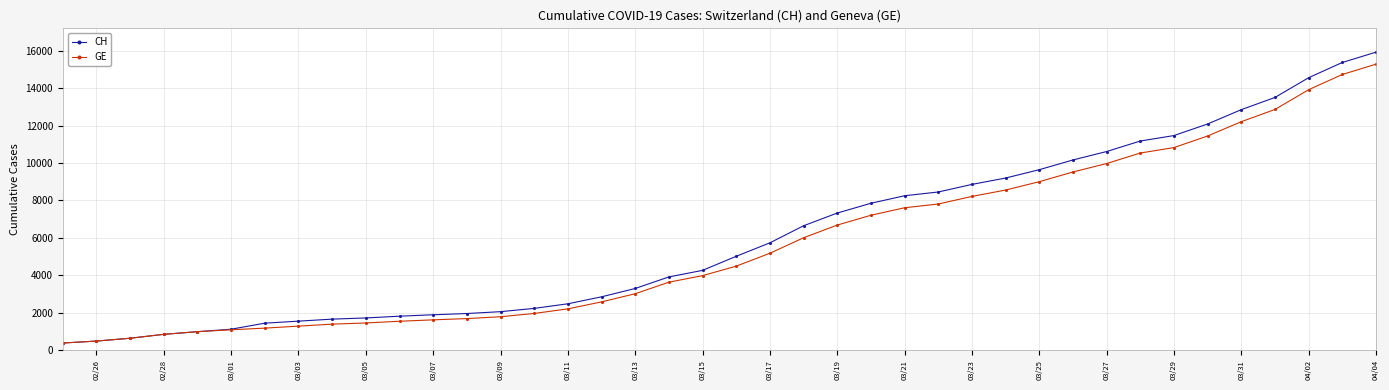

How many data points does each series have?

40